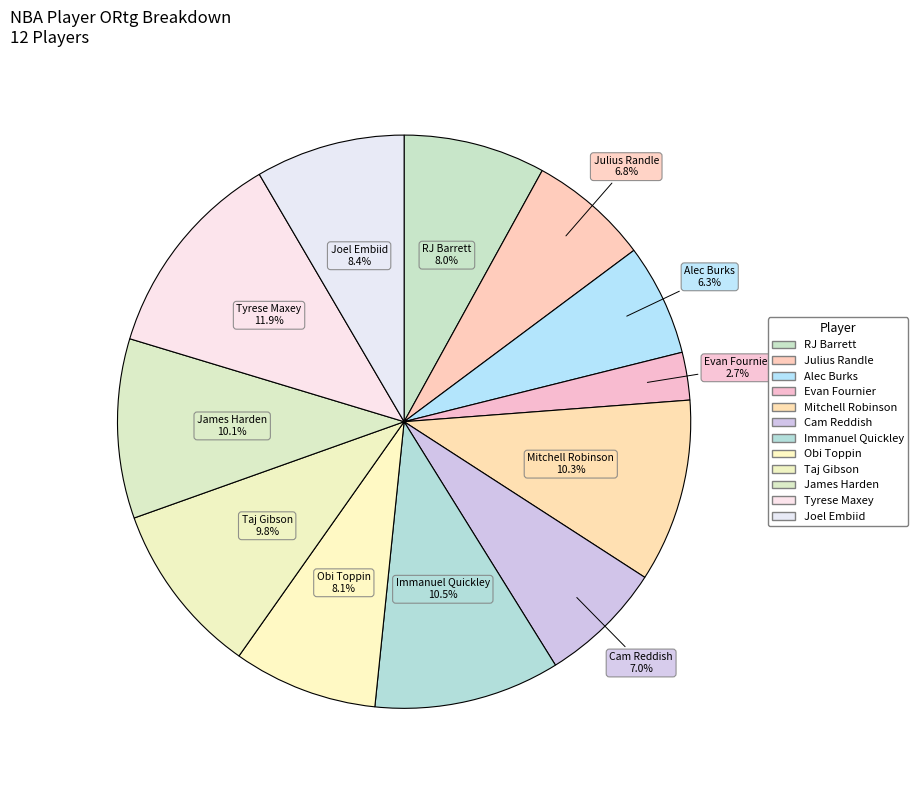

Does Tyrese Maxey account for over 50% of the chart?

No